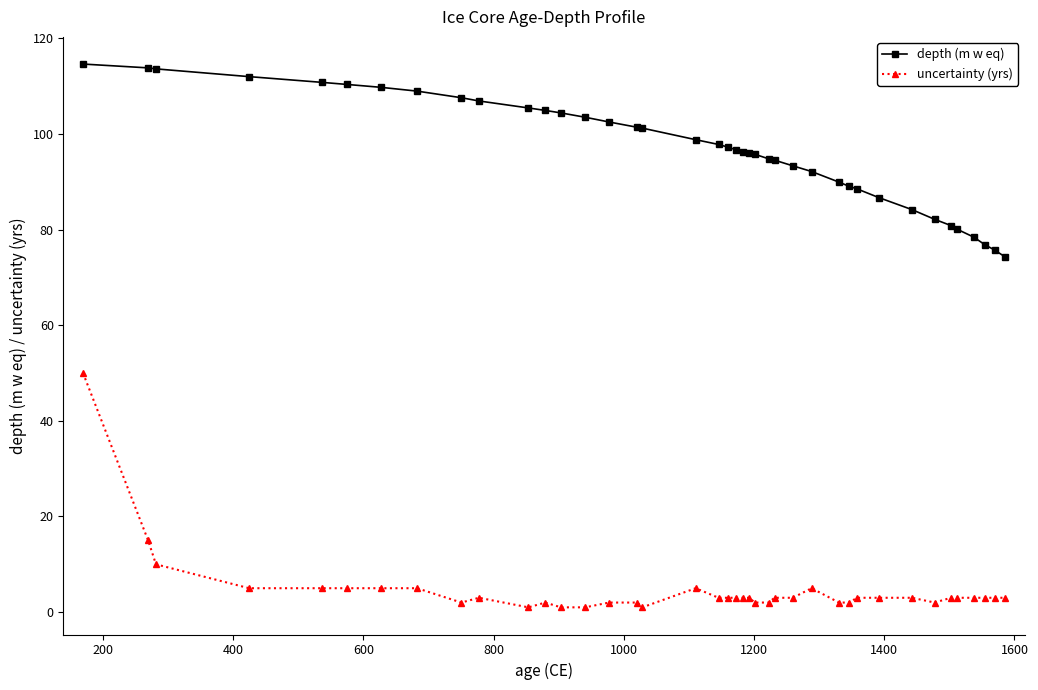

Rank the series by their average value, from highest to lowest.

depth (m w eq), uncertainty (yrs)